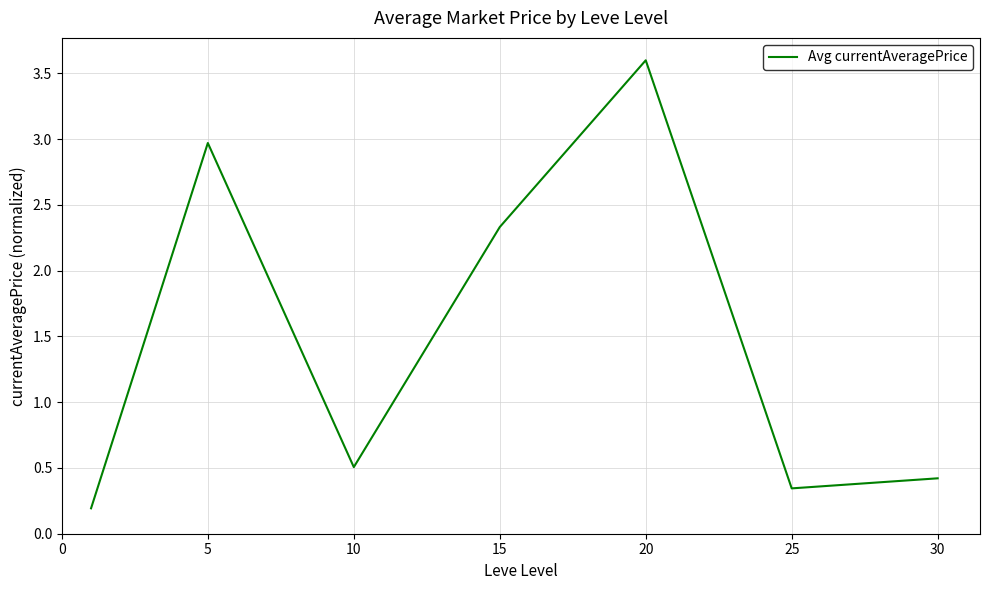

How many series are shown in this chart?

1